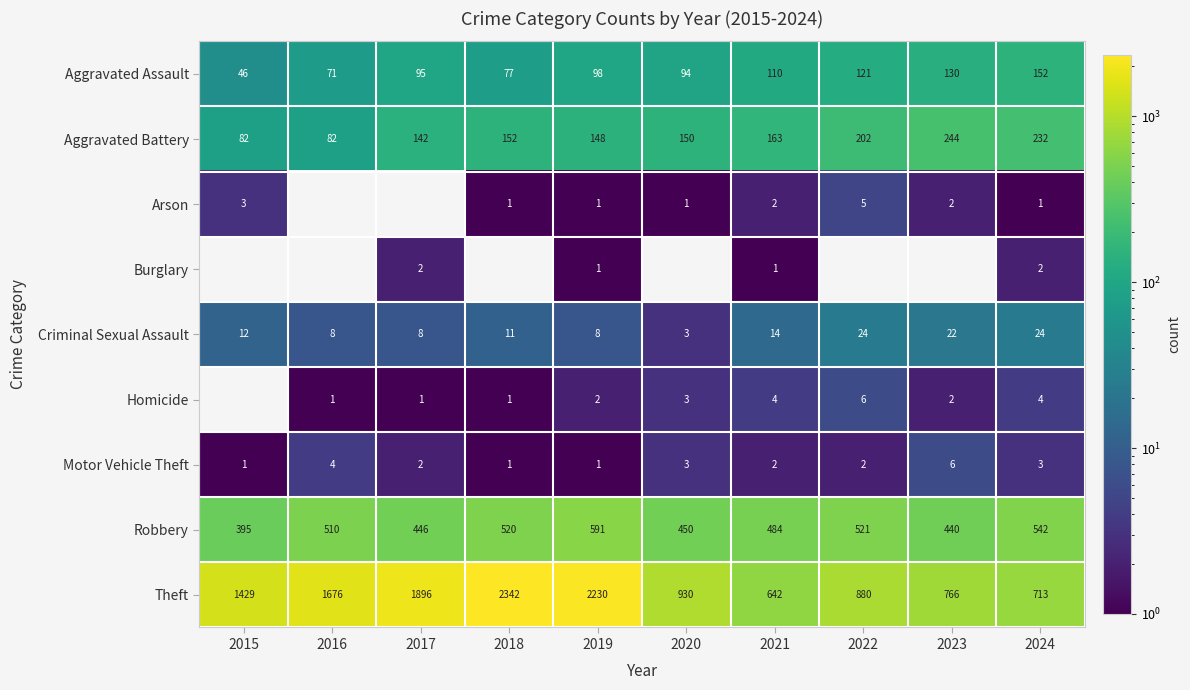

At how many categories does at least one series exceed 1838?

3